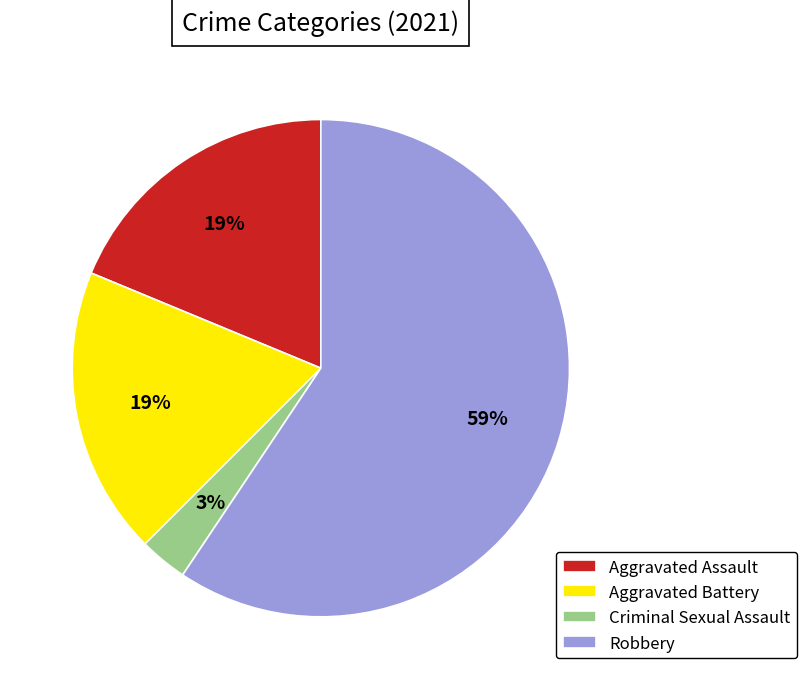

Is Robbery the majority of the pie?

Yes